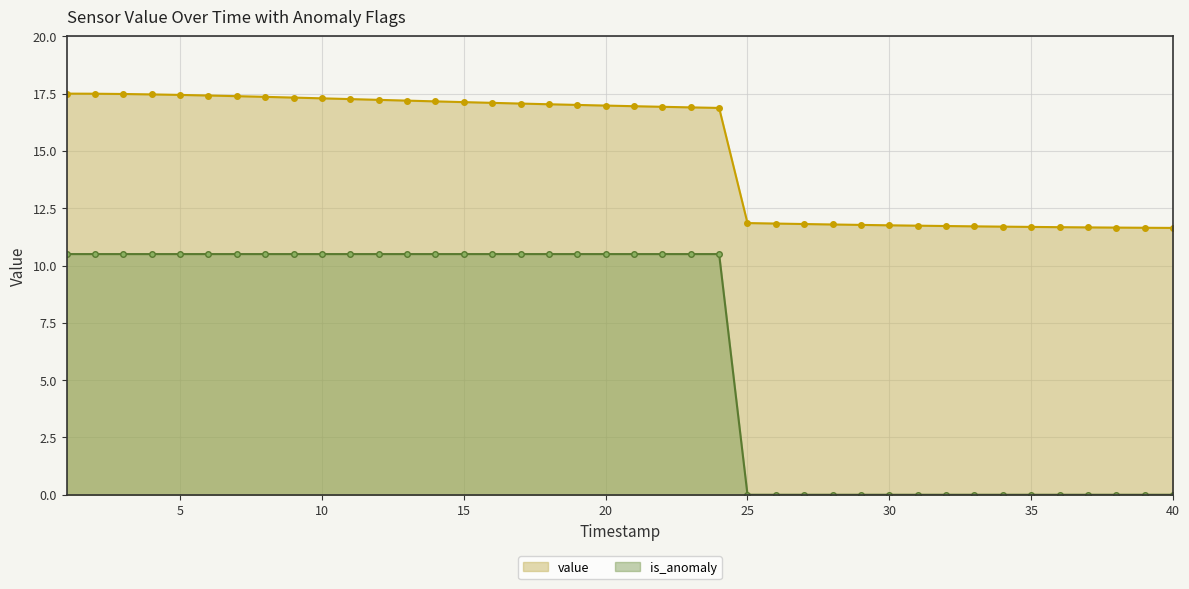

List the series in order of their peak value, lowest first.

is_anomaly, value